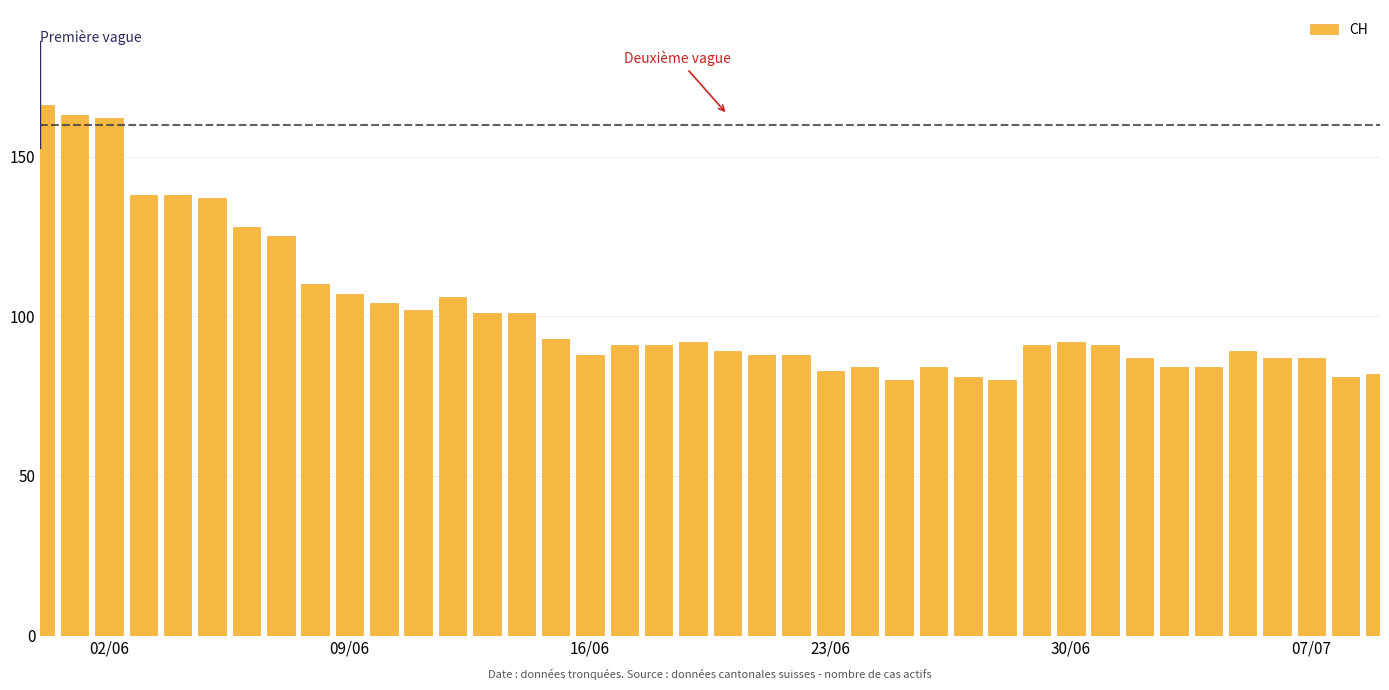

What is the greatest value displayed?

166